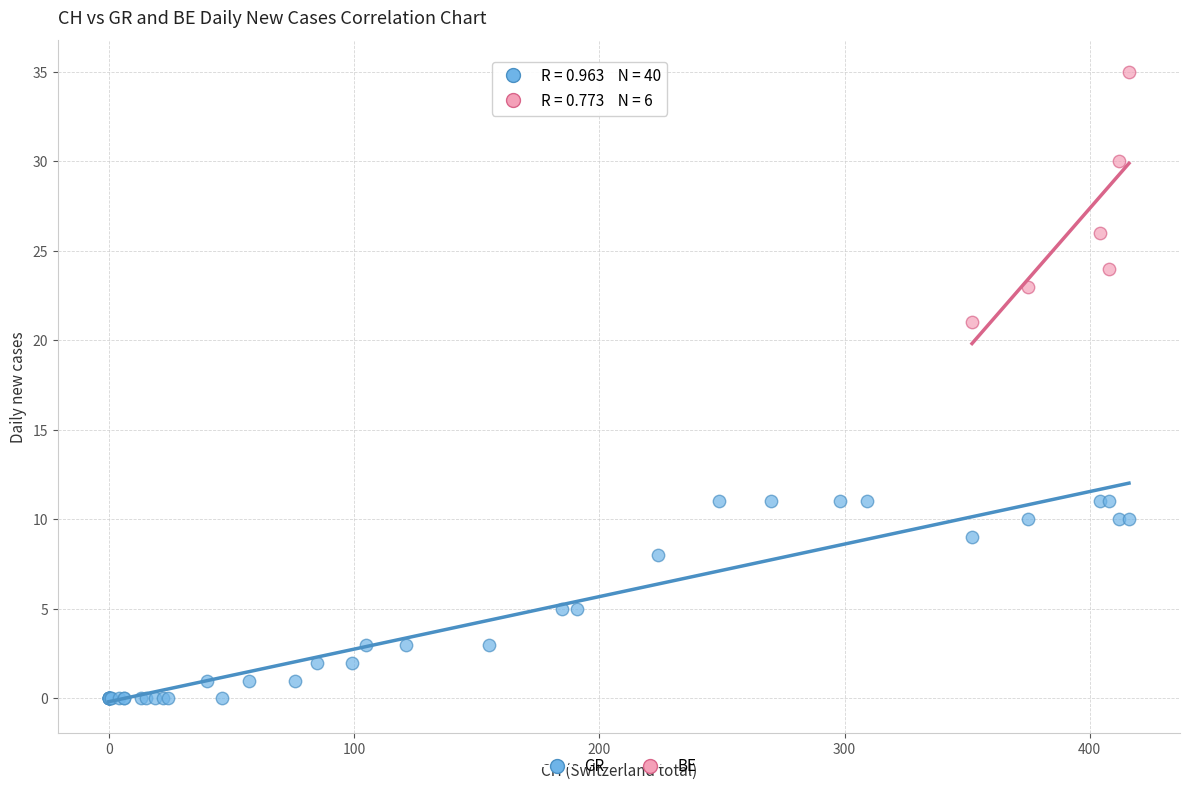

Which series reaches the minimum Y coordinate?

GR